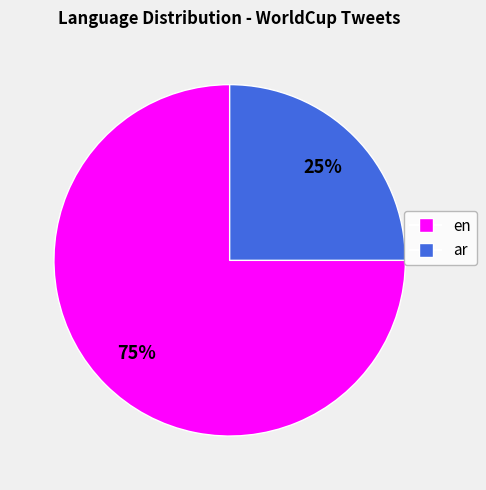

To the nearest percent, what is the average slice percentage?

50%